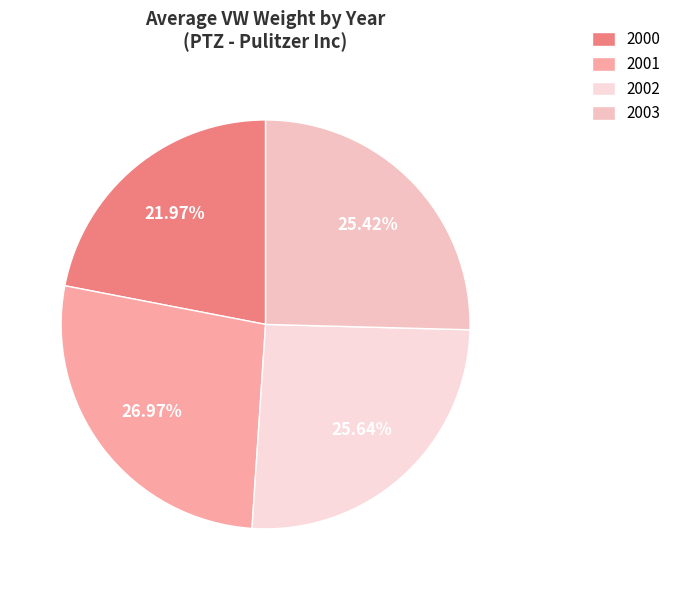

Which slice is the smallest?

2000